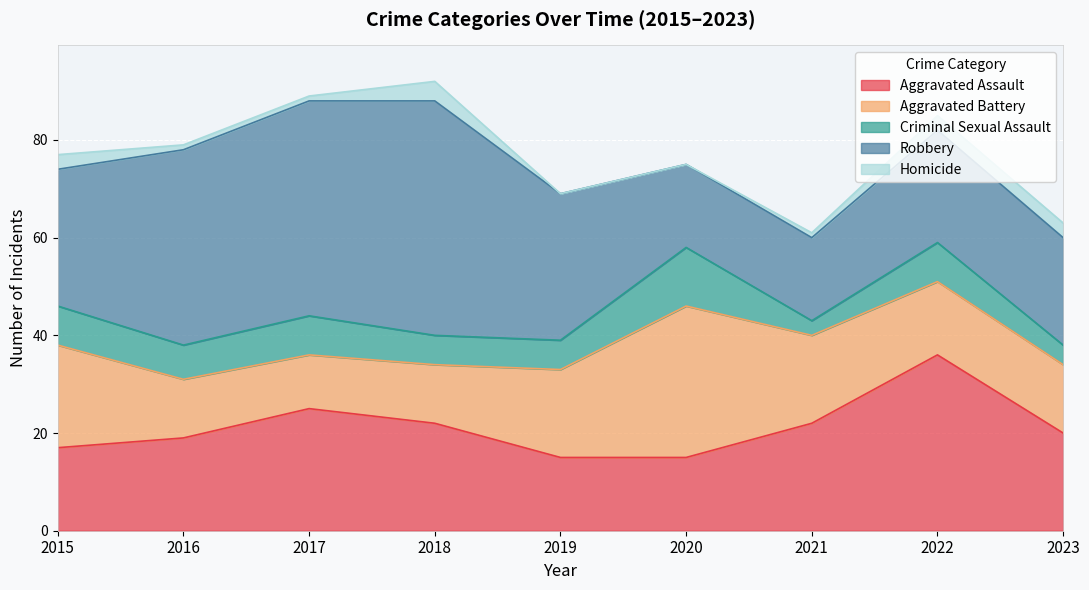

Between 2016 and 2023, which series saw the biggest shift?

Robbery